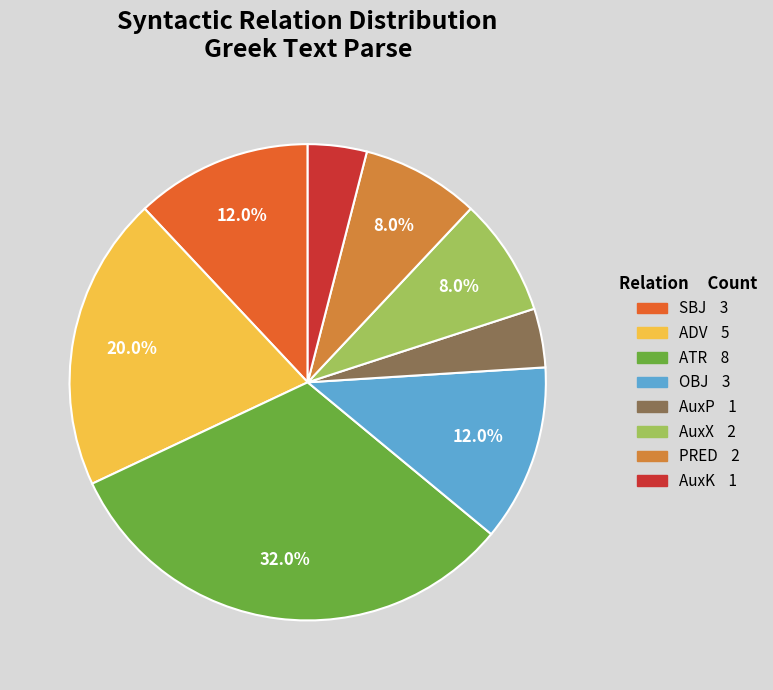

How much of the chart is everything except PRED?

92.0%